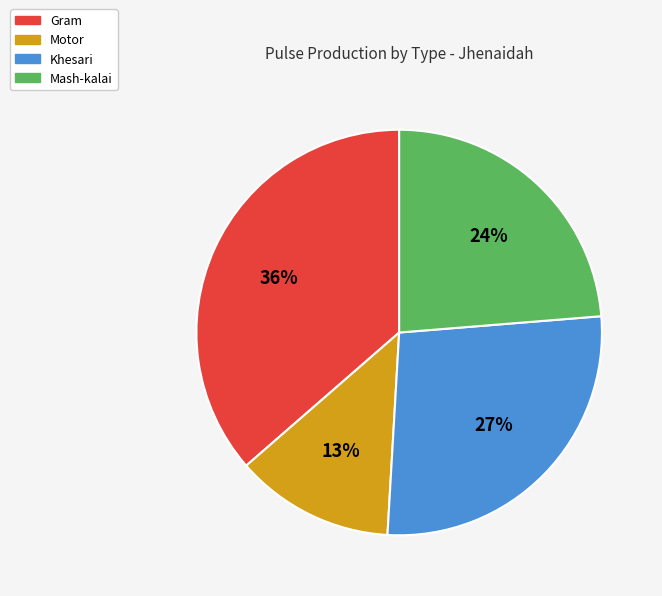

Combined, do Khesari and Motor account for over 50%?

No